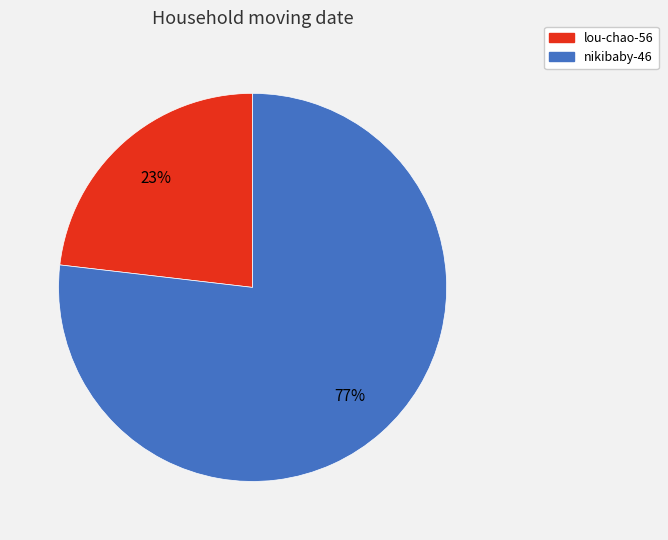

Combined, do lou-chao-56 and nikibaby-46 account for over 50%?

Yes